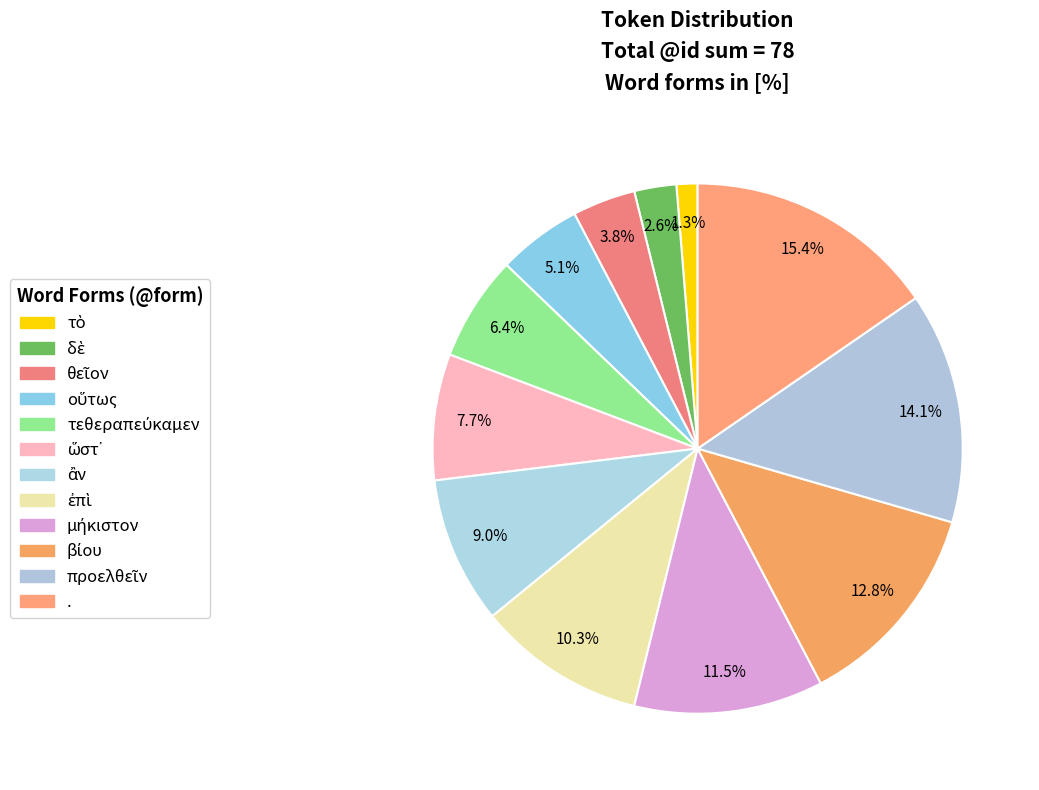

Count the number of slices in the pie.

12